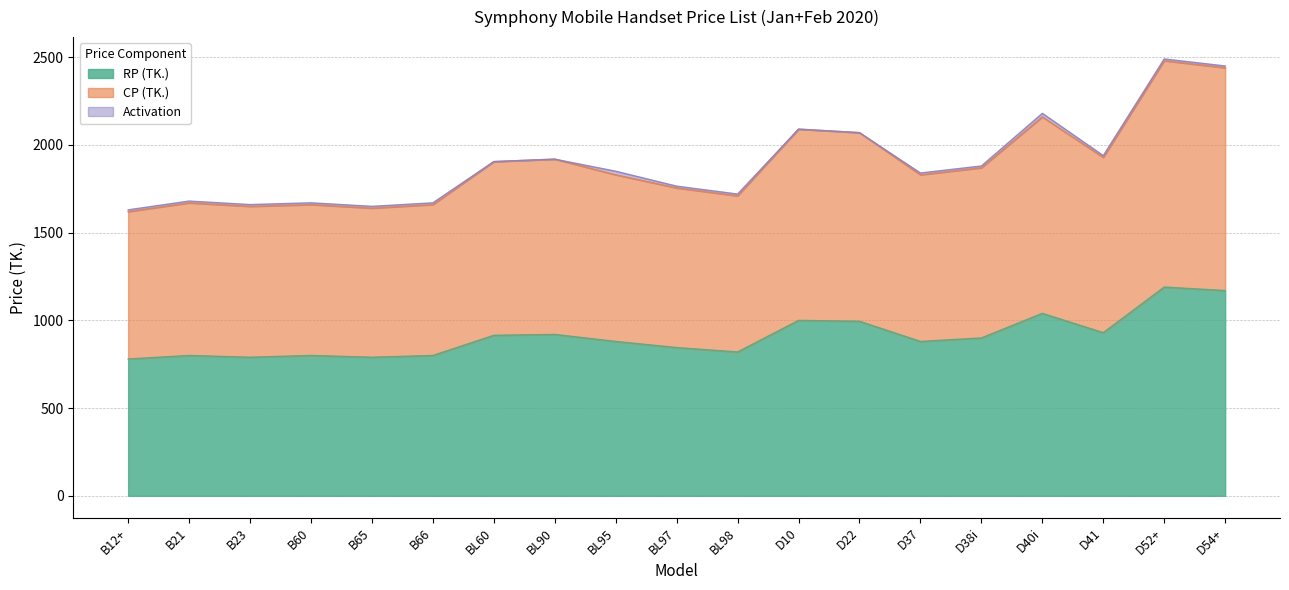

How many interior local valleys does the CP (TK.) series have?

5